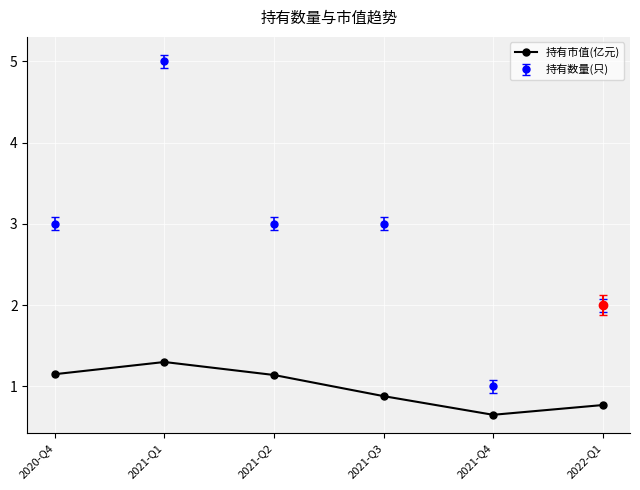

At 2022-Q1, list the series in order from largest to smallest.

持有数量(只), 持有市值(亿元)